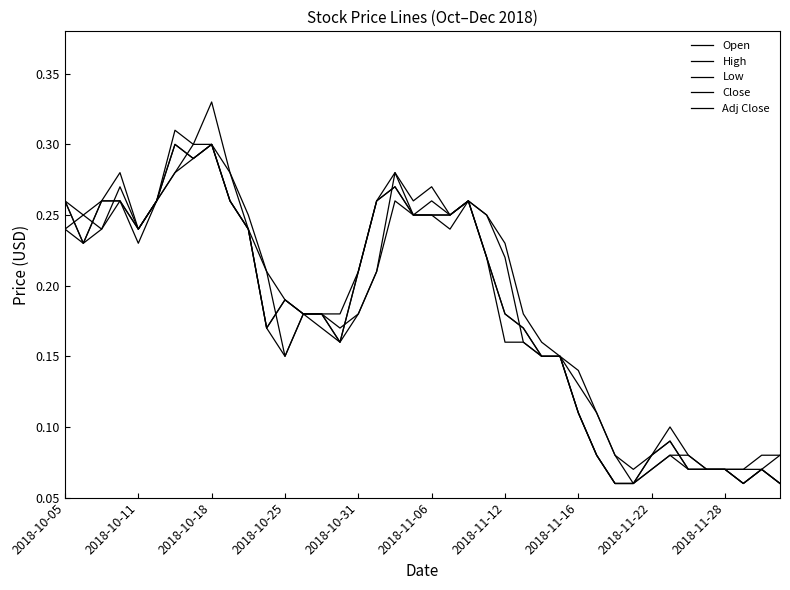

Does the chart have visible grid lines?

No